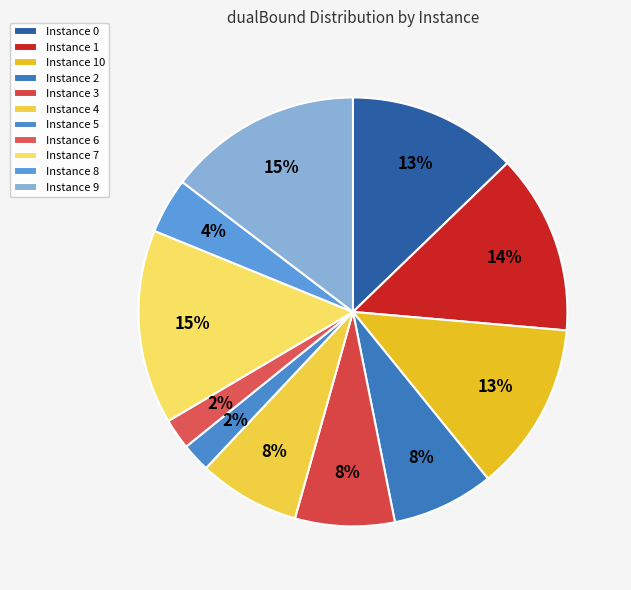

How many segments does this pie chart have?

11